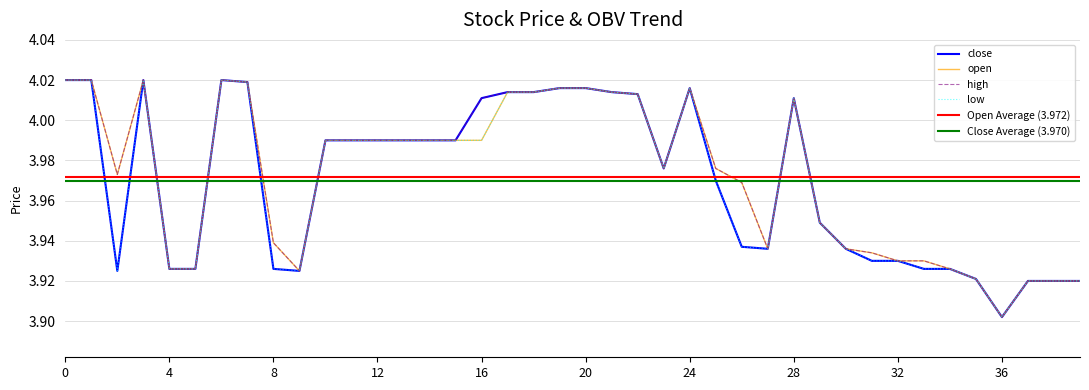

Rank the categories by close value from lowest to highest.

36, 37, 38, 39, 35, 2, 9, 4, 5, 8, 33, 34, 31, 32, 27, 30, 26, 29, 25, 23, 10, 11, 12, 13, 14, 15, 16, 28, 22, 17, 18, 21, 19, 20, 24, 7, 0, 1, 3, 6